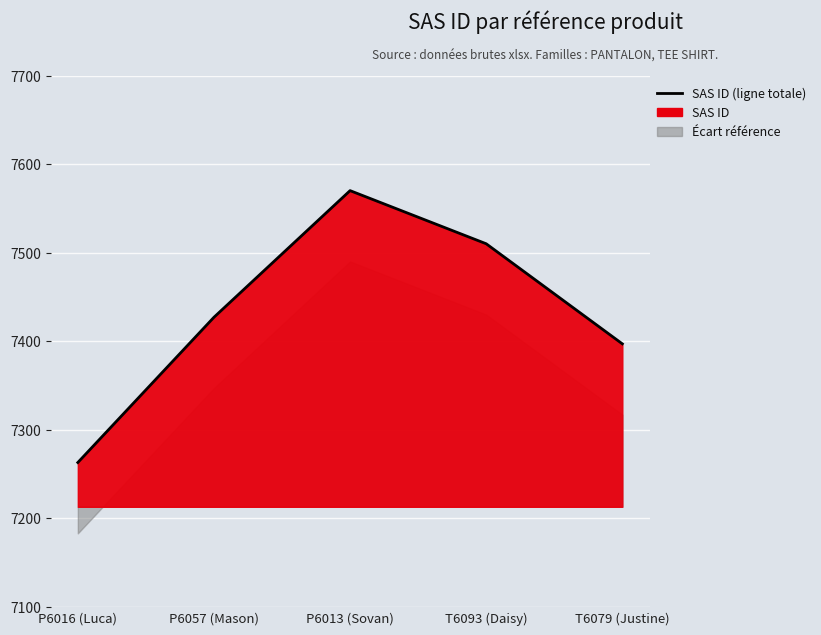

How many points are higher than both their immediate neighbors (excluding endpoints)?

1